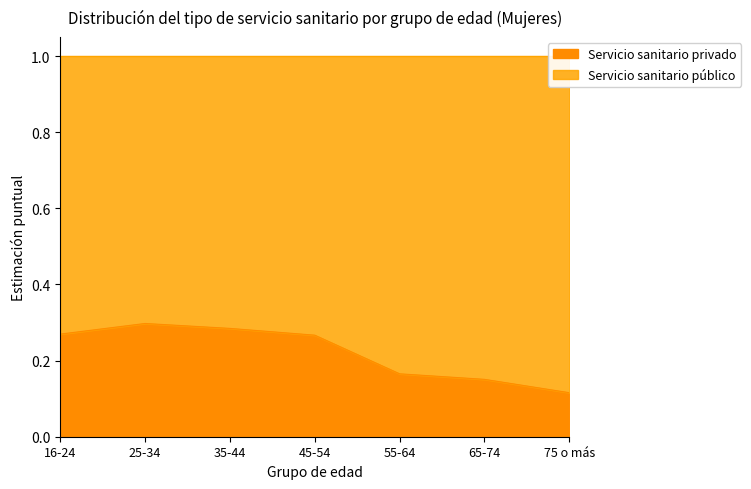

Rank the categories by value from lowest to highest.

75 o más, 65-74, 55-64, 45-54, 16-24, 35-44, 25-34